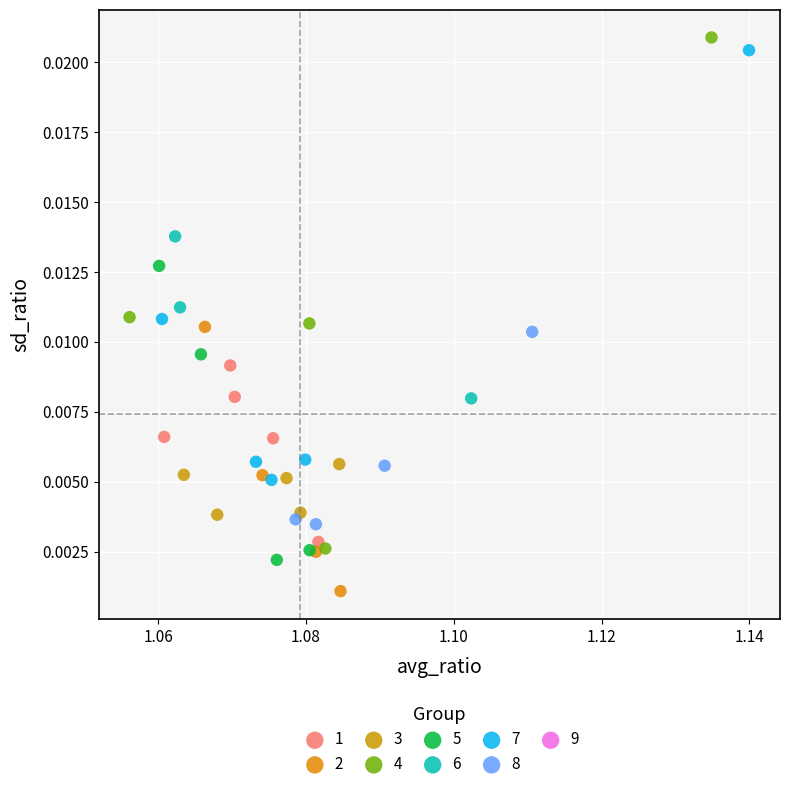

Which series reaches the minimum Y coordinate?

2